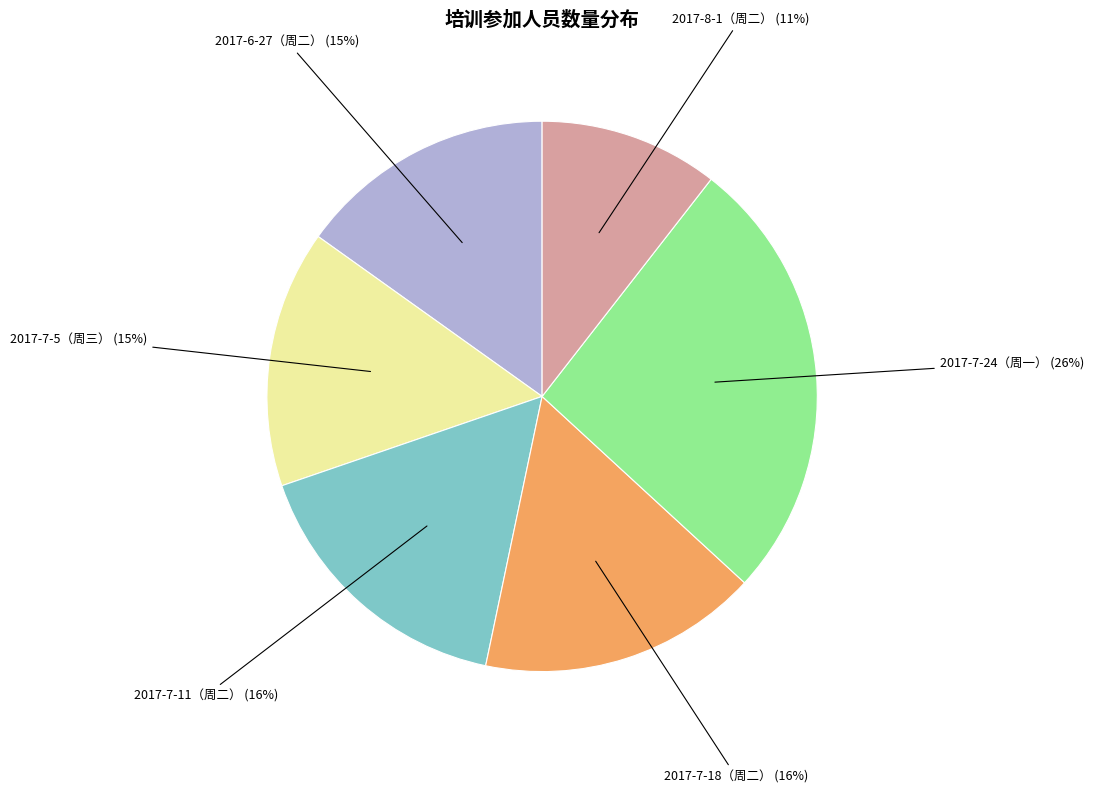

Which slice is the largest?

2017-7-24（周一）